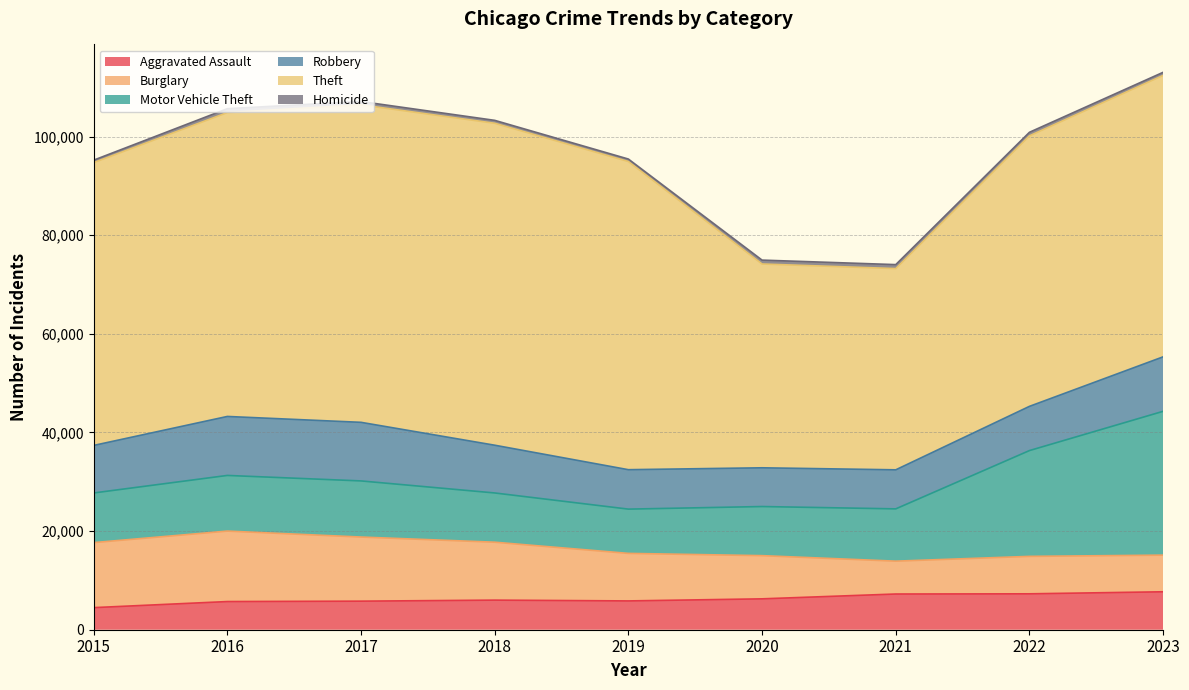

True or false: Theft and Burglary cross at least once.

False